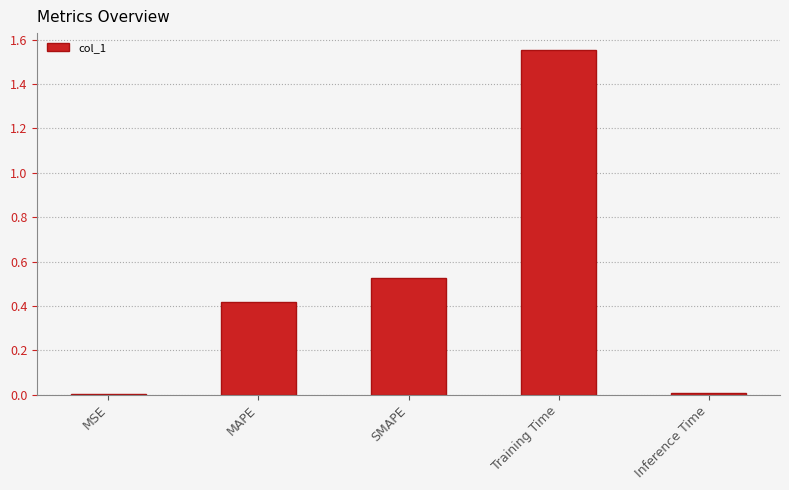

What is the sum of all values?

2.5